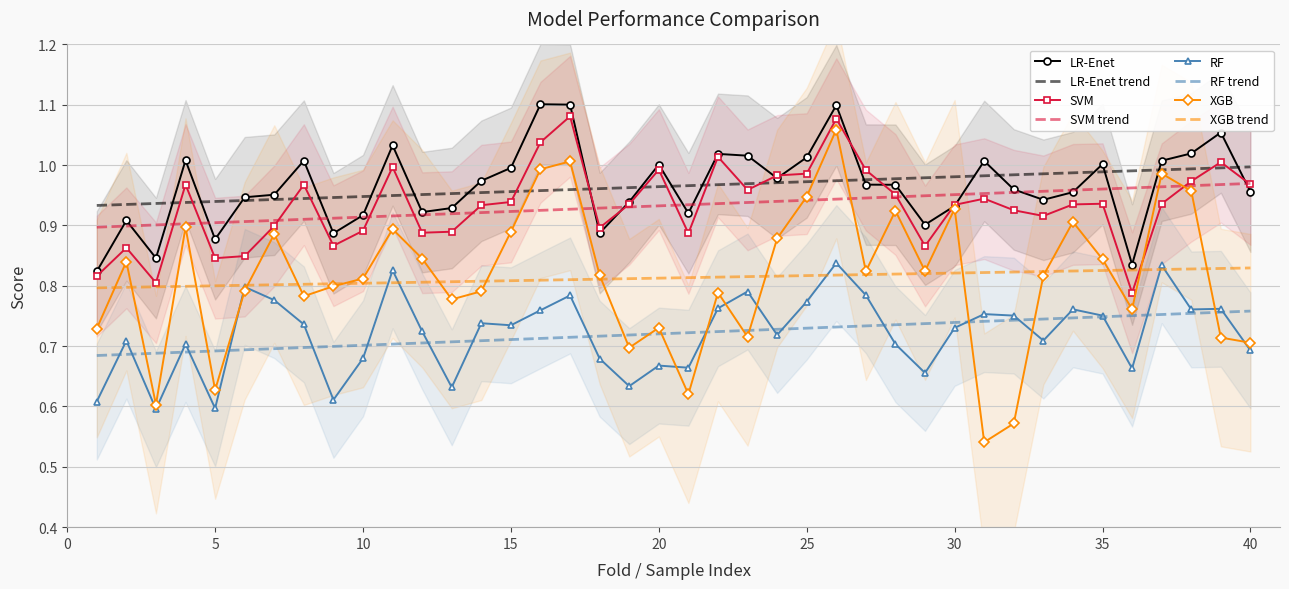

Is it true that SVM equals 1.0 at 40?

True